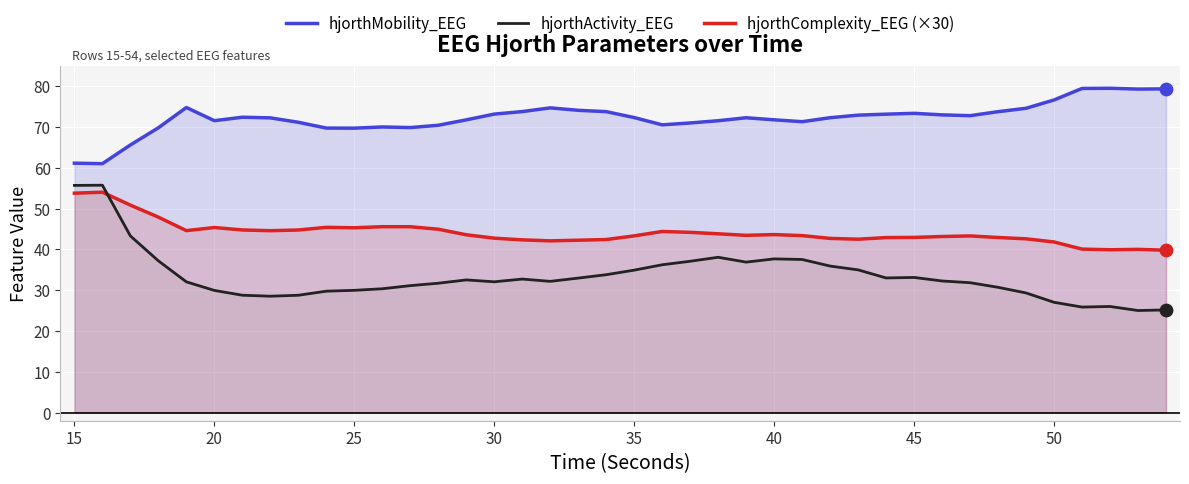

Which series reaches the maximum Y coordinate?

hjorthMobility_EEG